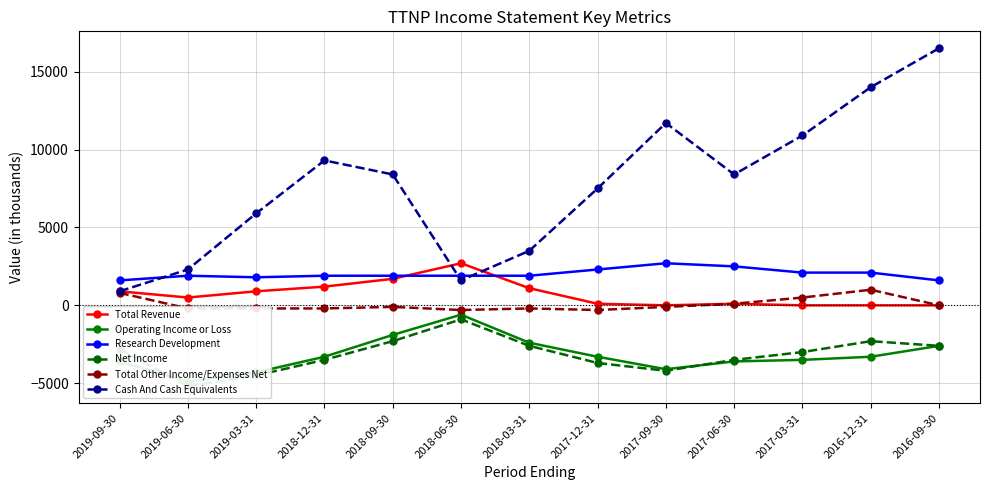

At which category is the sum across all series the highest?

2016-09-30